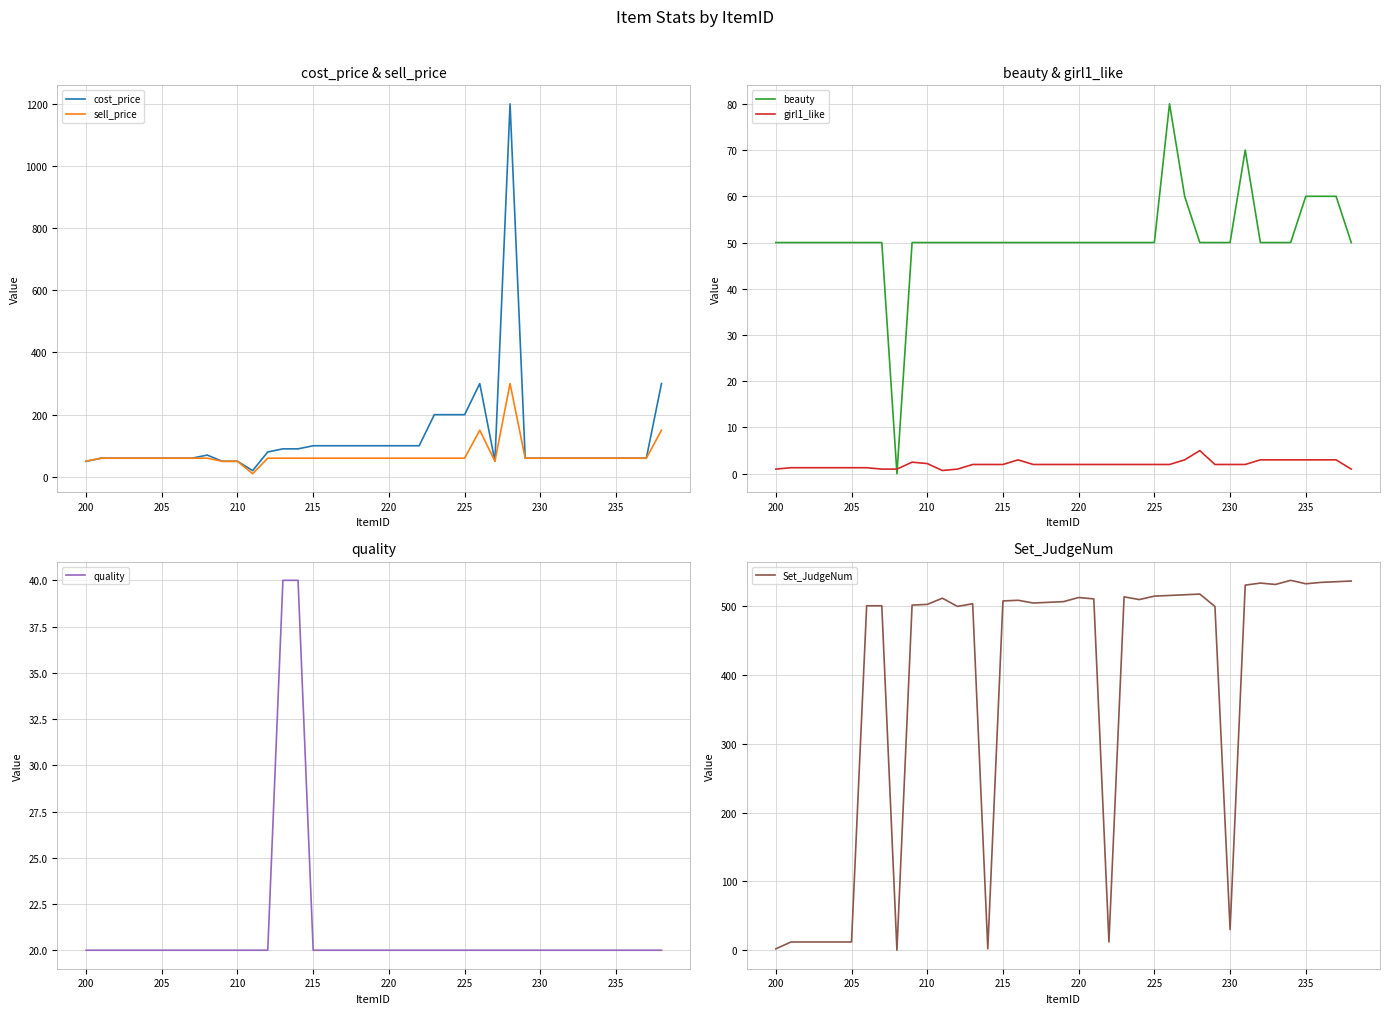

At how many categories does at least one series exceed 15?

39